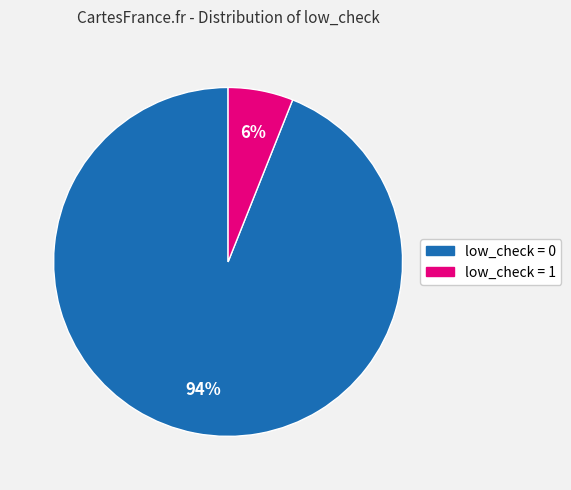

To the nearest percent, what is the combined percentage of low_check = 0 and low_check = 1?

100%